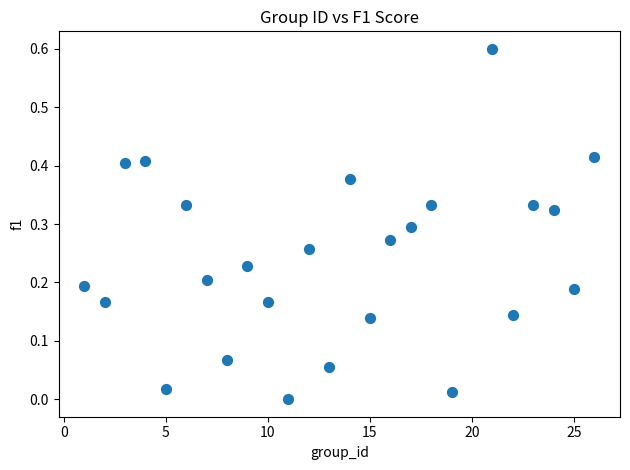

What is the range of Y values (max minus min)?

0.6